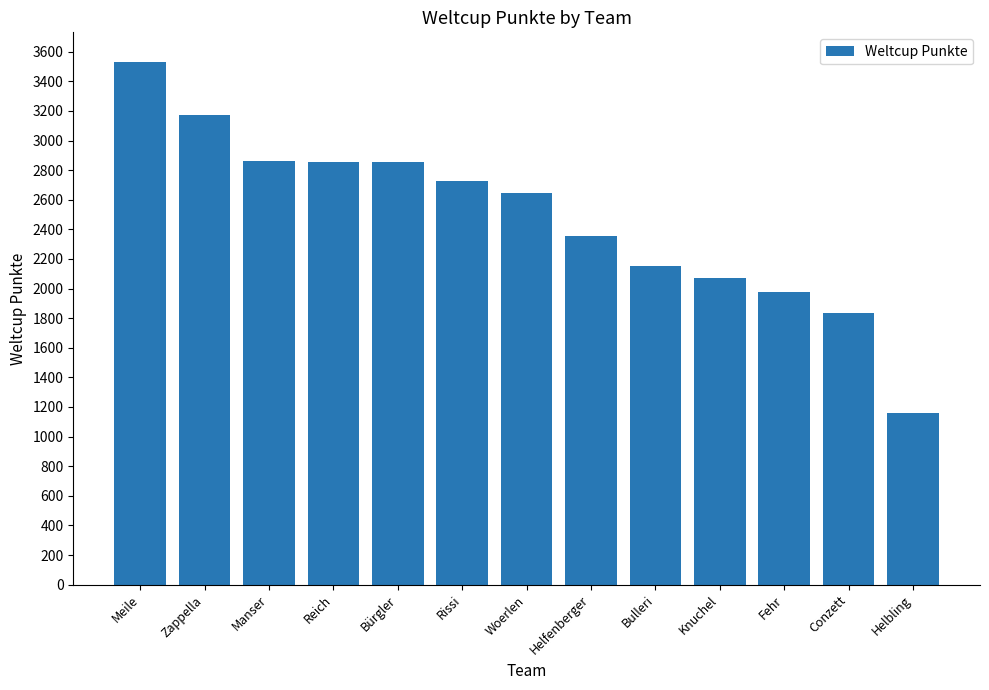

Does the chart contain any negative values?

No